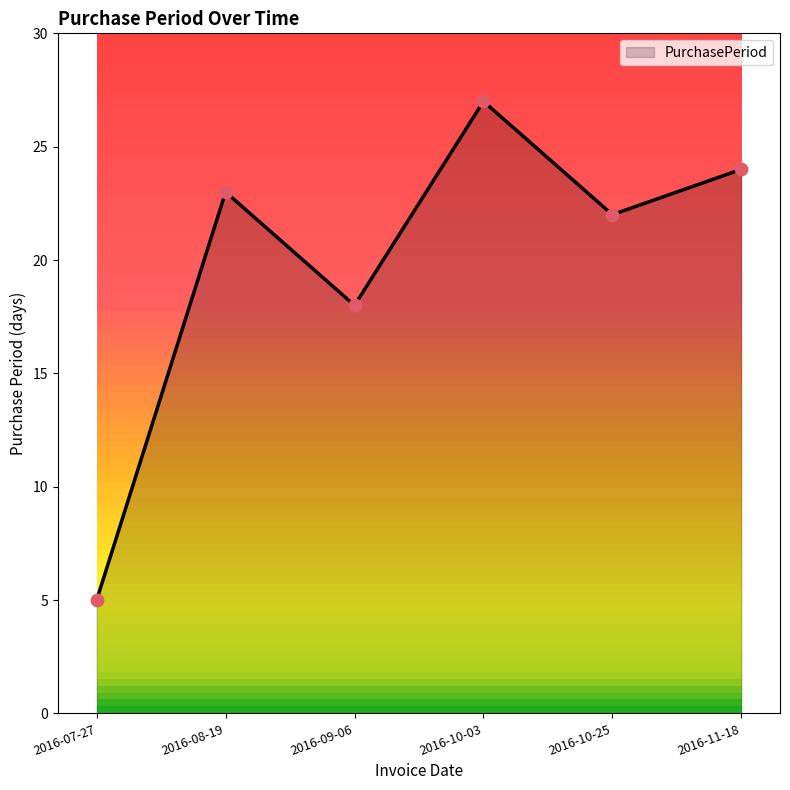

Which has a higher value, 2016-09-06 or 2016-08-19?

2016-08-19